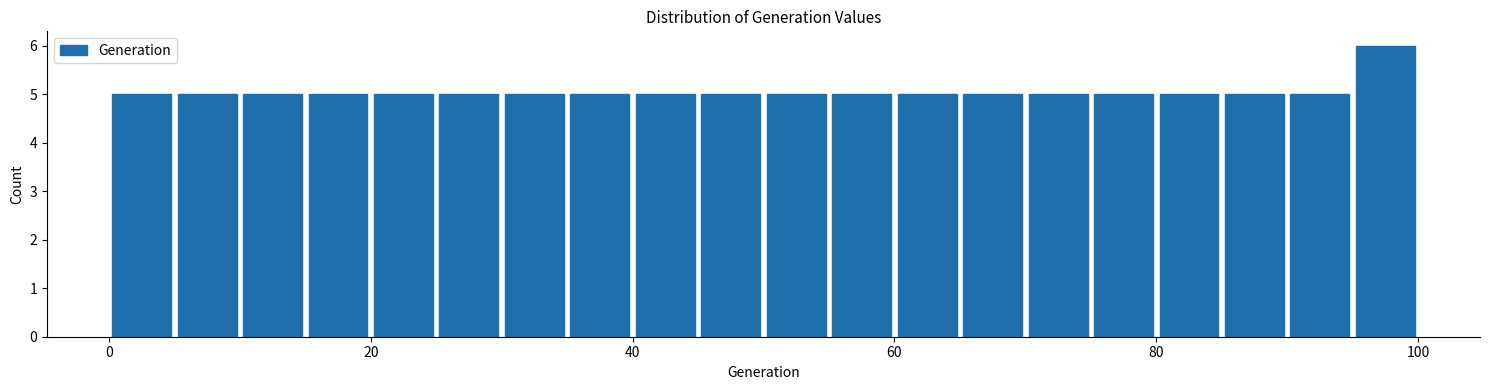

Around what value on the x-axis is the tallest bar? Give the approximate position of its centre, as read against the axis.

98